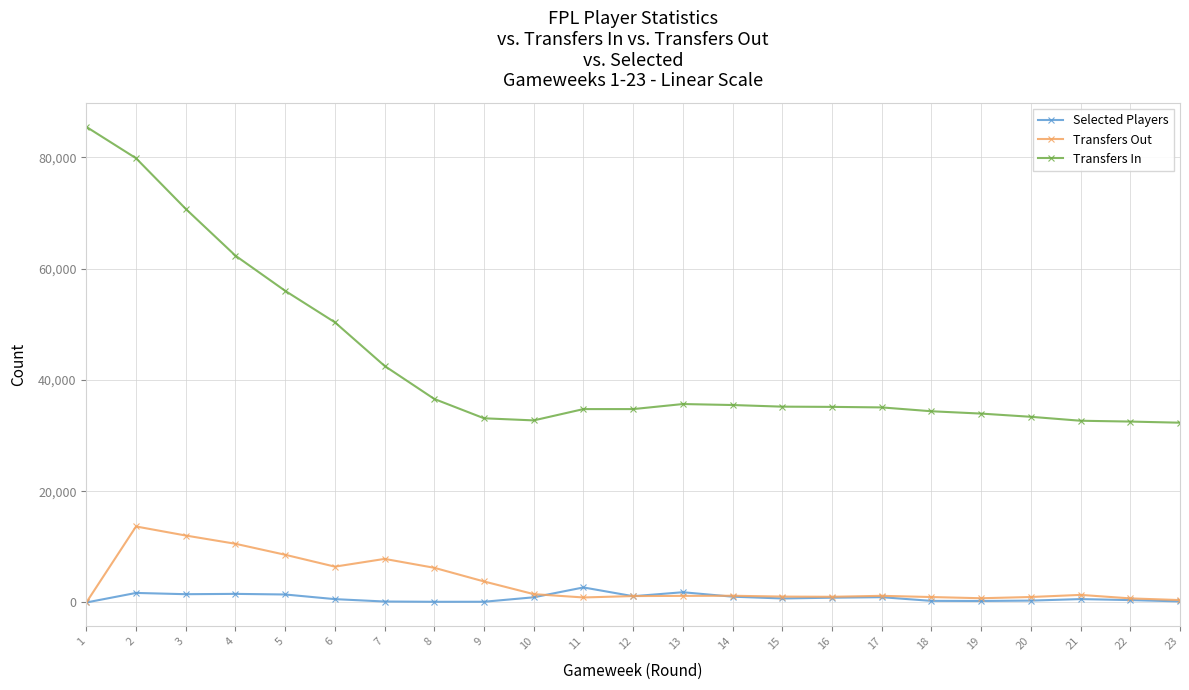

Which series has the largest total across all categories?

Transfers In